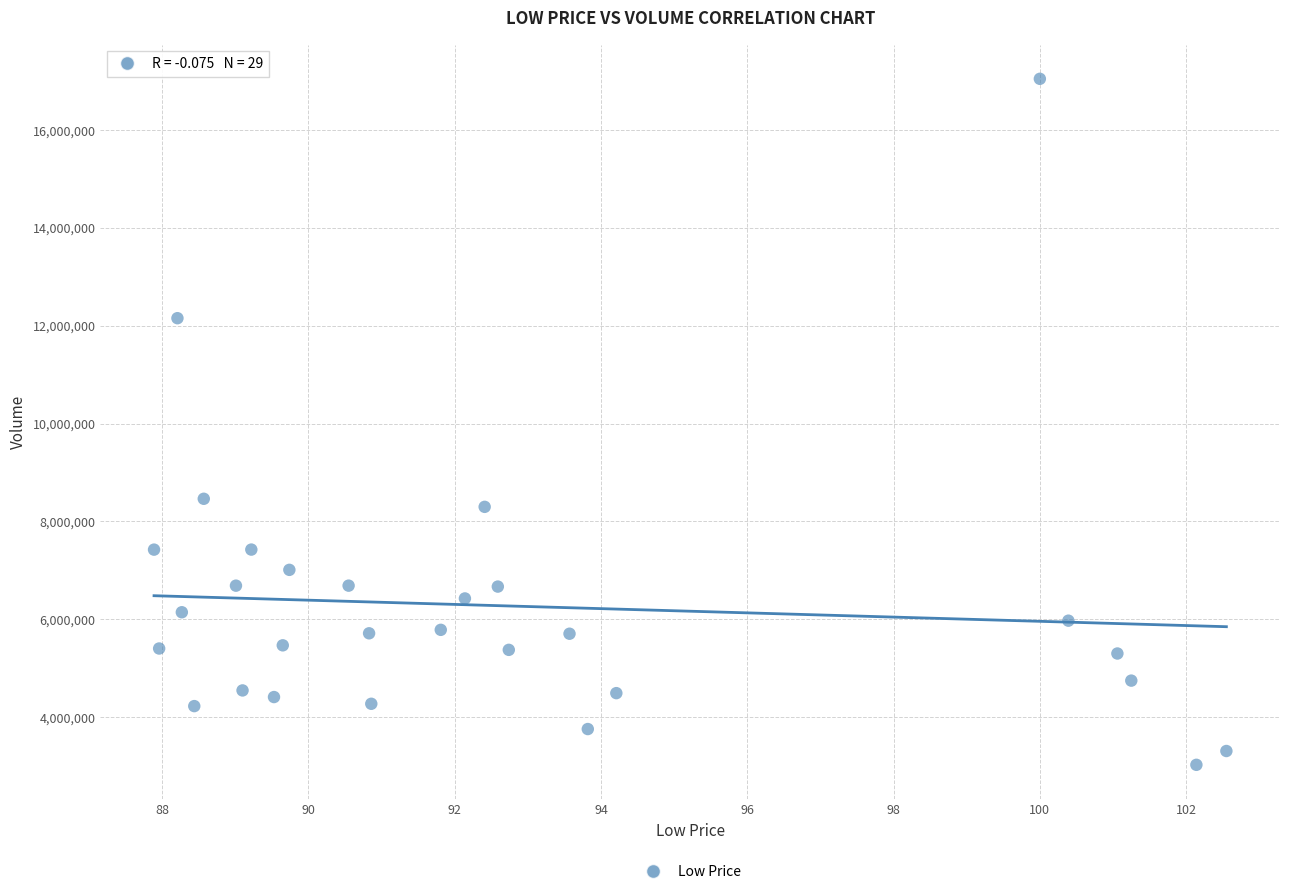

What Y value in the scatter plot is closest to 10034550?

8461400